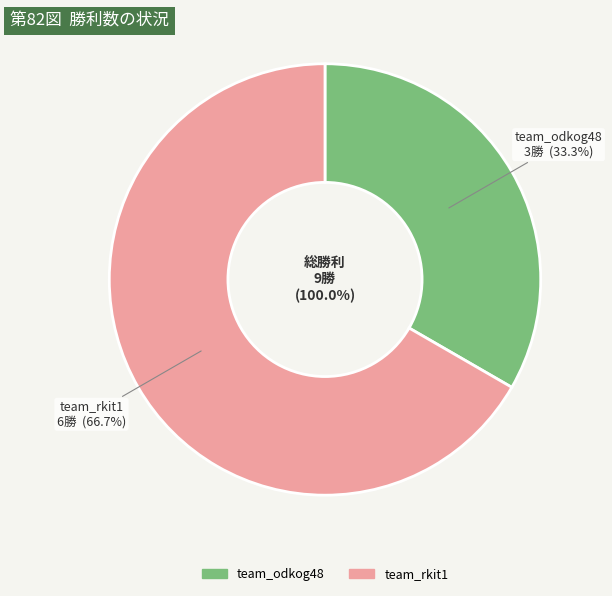

Is the sum of team_rkit1 and team_odkog48 greater than half?

Yes